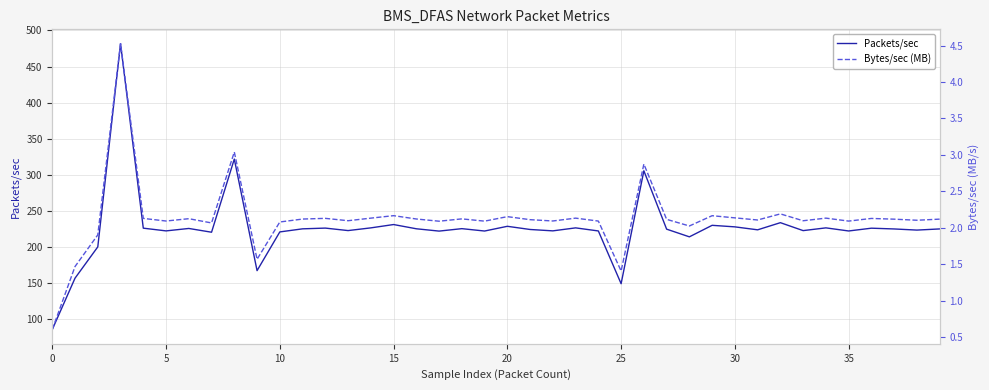

The value of Packets/sec at 15 is 230.9. True or false?

True